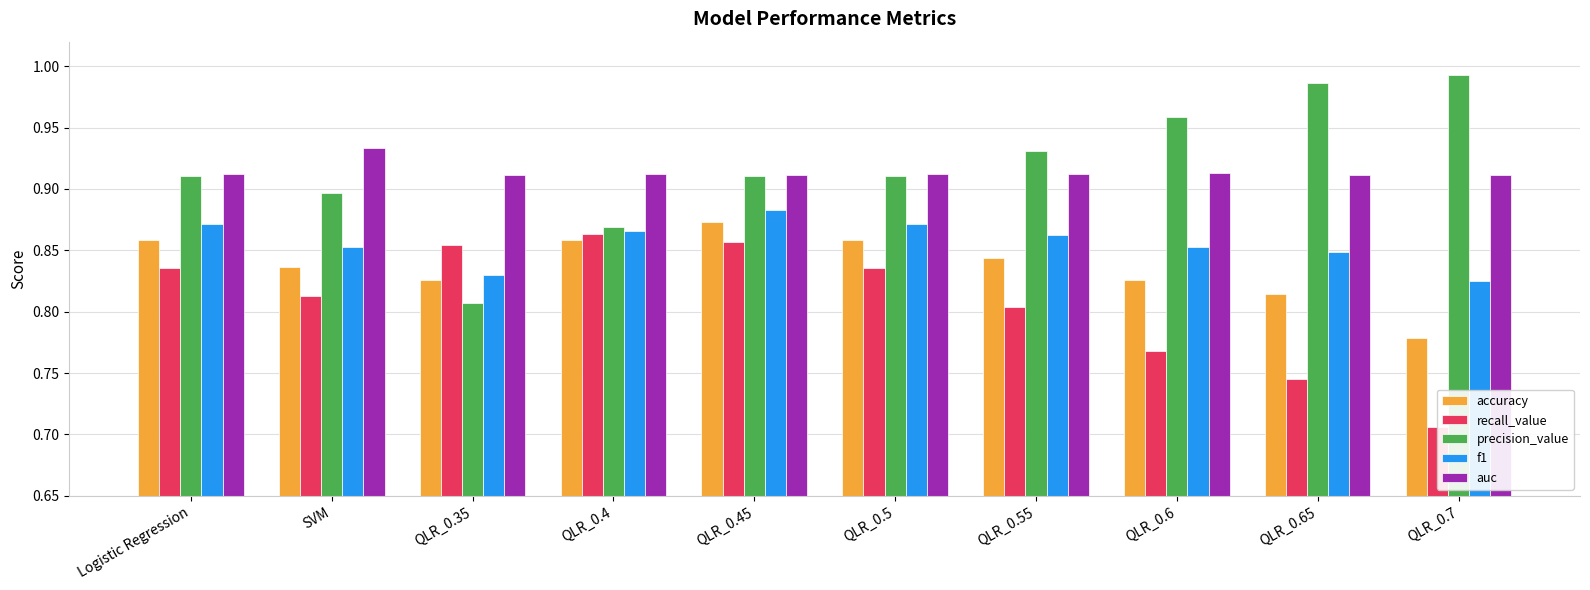

The value of recall_value at SVM is 1.4. True or false?

False